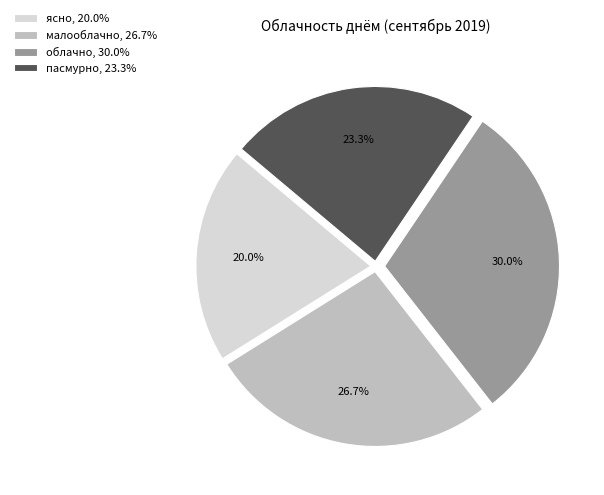

Which slice is the largest?

облачно